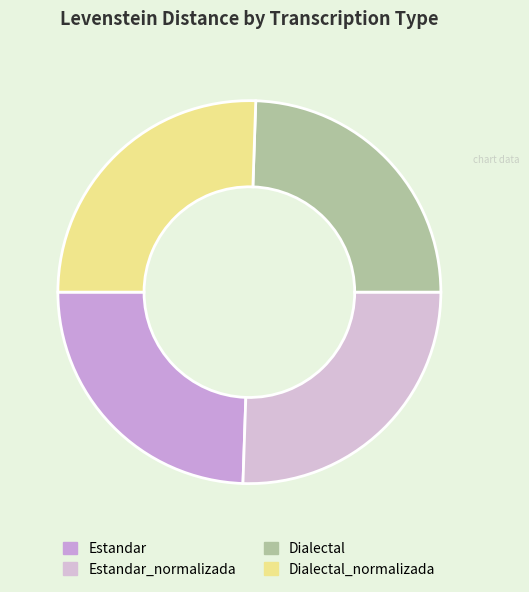

True or false: Dialectal_normalizada accounts for 26% of the total.

True